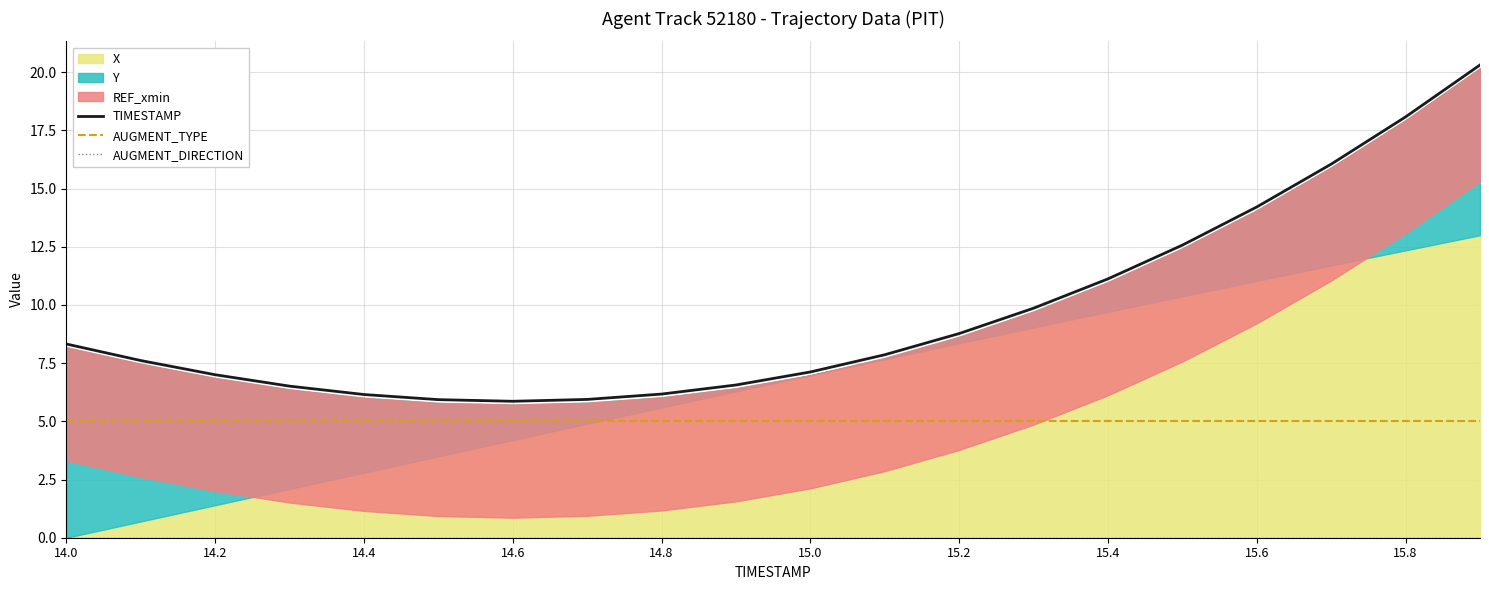

True or false: AUGMENT_TYPE and AUGMENT_DIRECTION cross at least once.

False